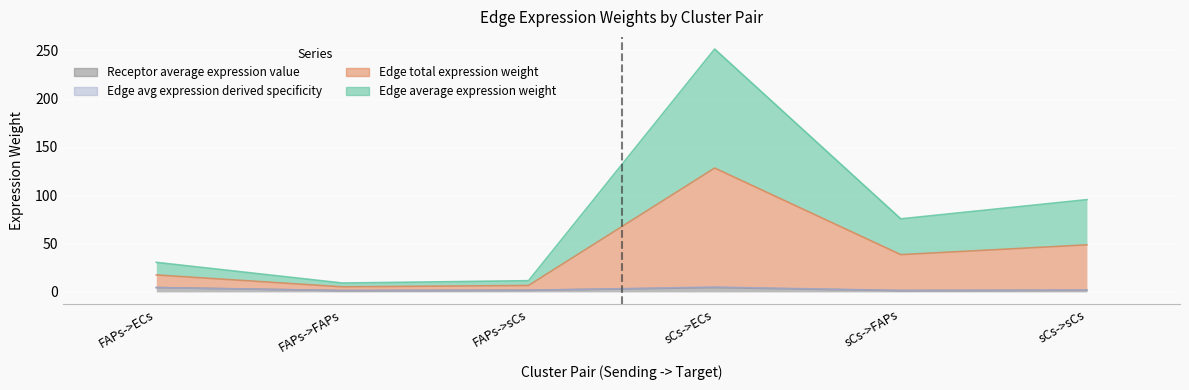

Is the value of Edge total expression weight at sCs->sCs greater than the value of Receptor average expression value at sCs->sCs?

Yes